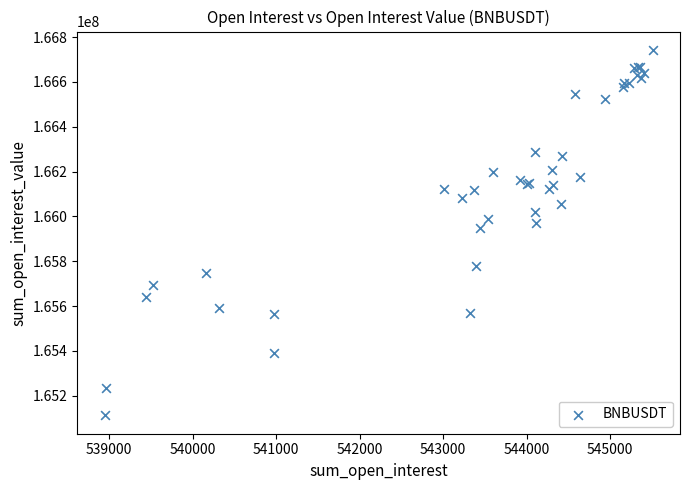

What Y value in the scatter plot is closest to 165927372?

165948626.8